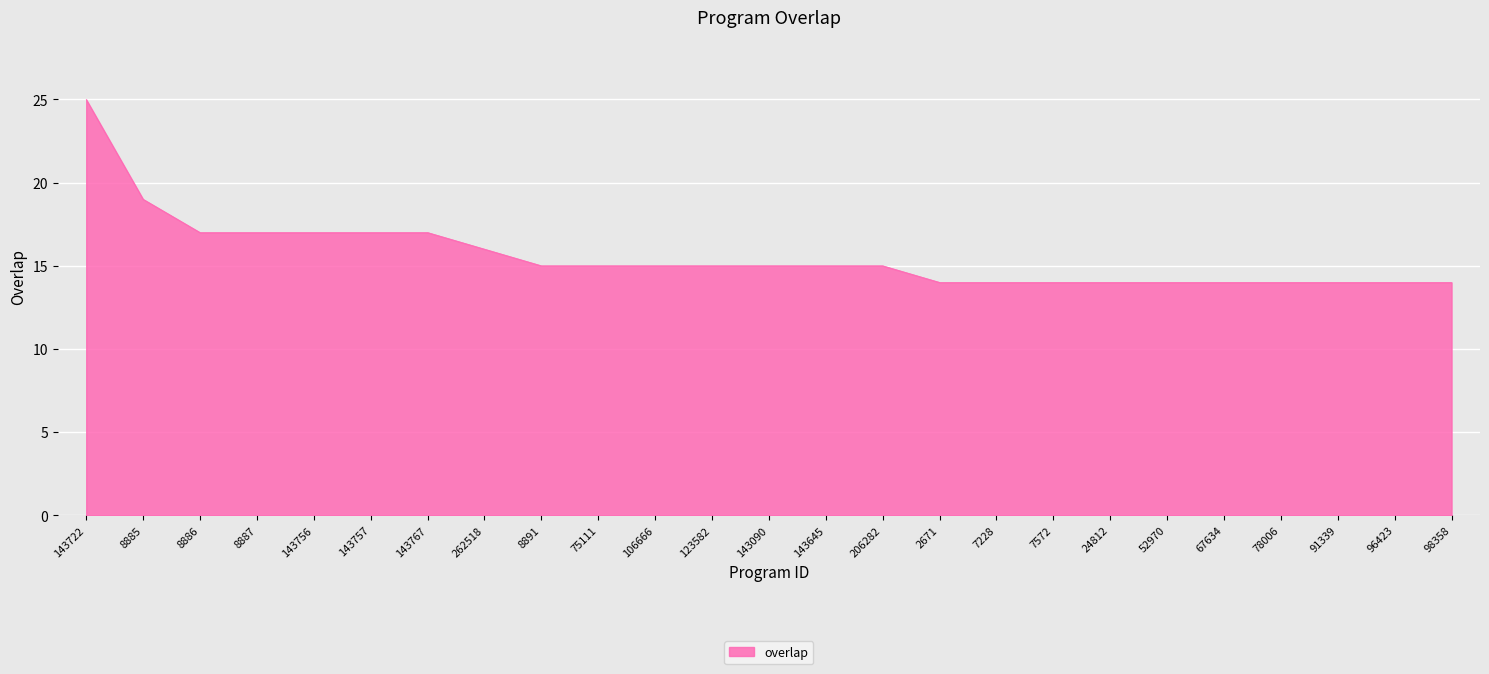

What is the sum of the values at 206282 and 75111?

30